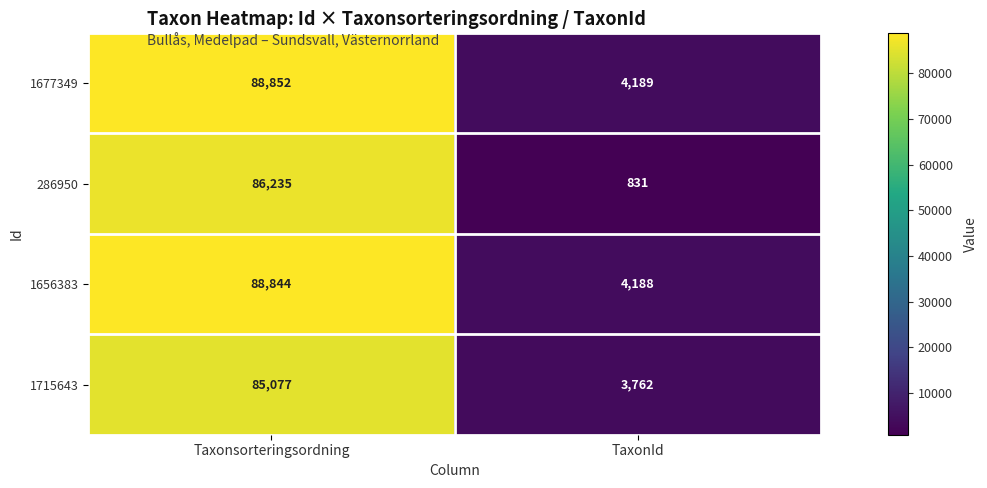

How many distinct data groups are displayed?

4